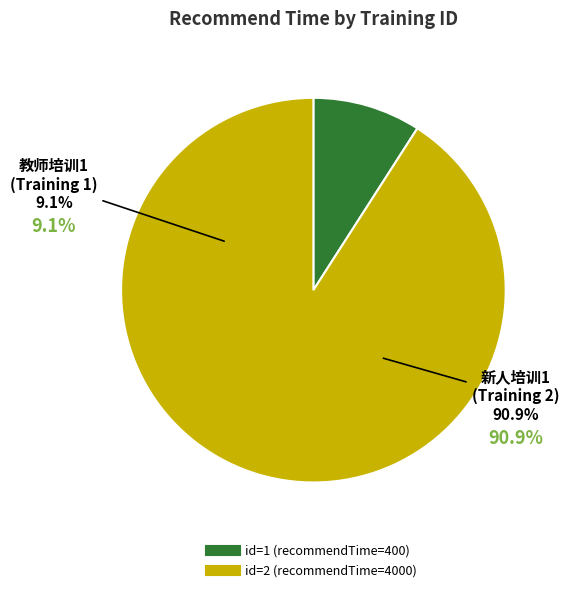

Does any single category account for the majority?

Yes